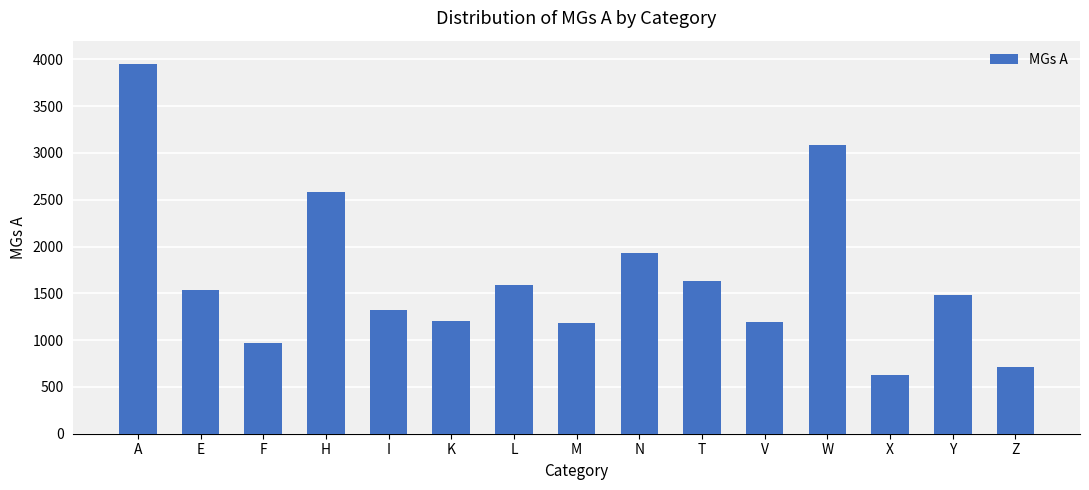

Approximately how many times larger is the value at Z compared to Y?

0.5